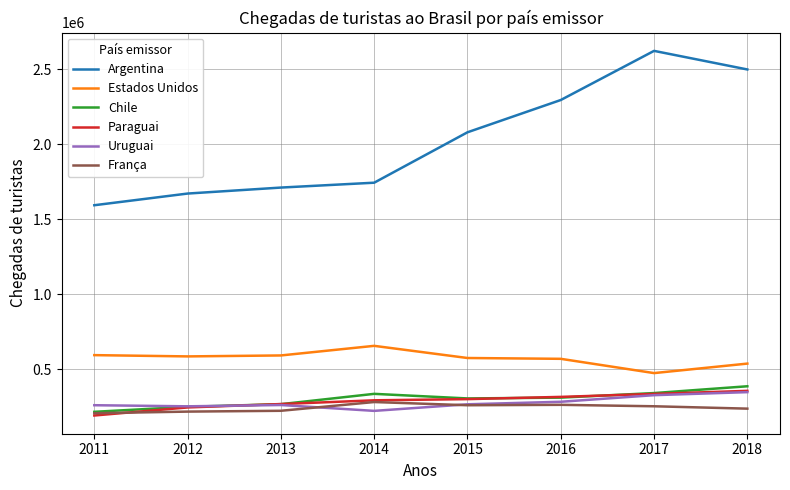

Is the value of Estados Unidos at 2016 greater than the value of França at 2014?

Yes